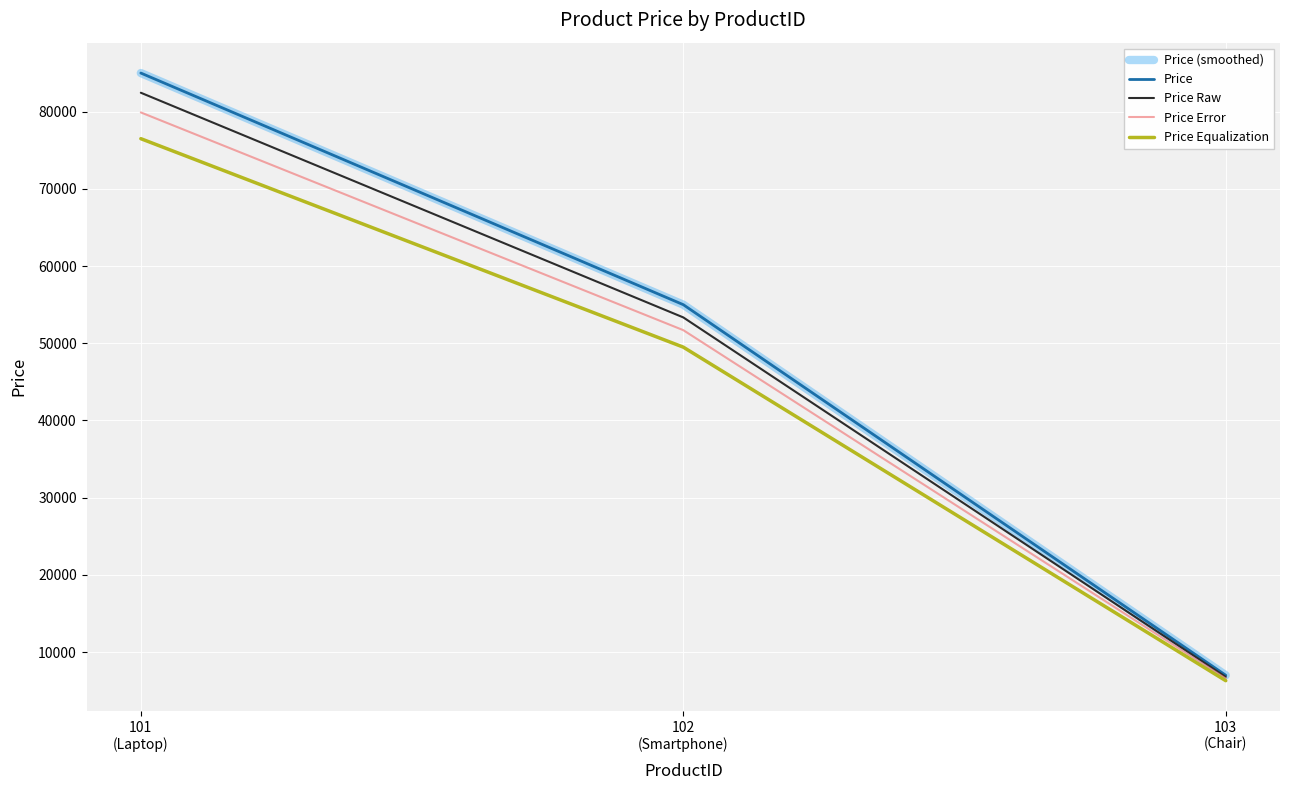

What is the highest value of the Price Raw series?

82450